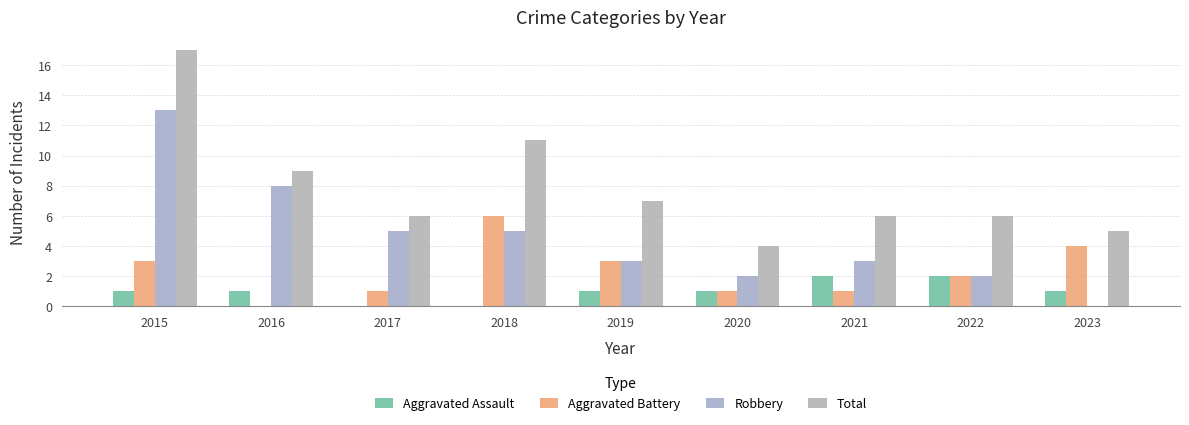

Which series changed the most between 2017 and 2020?

Robbery